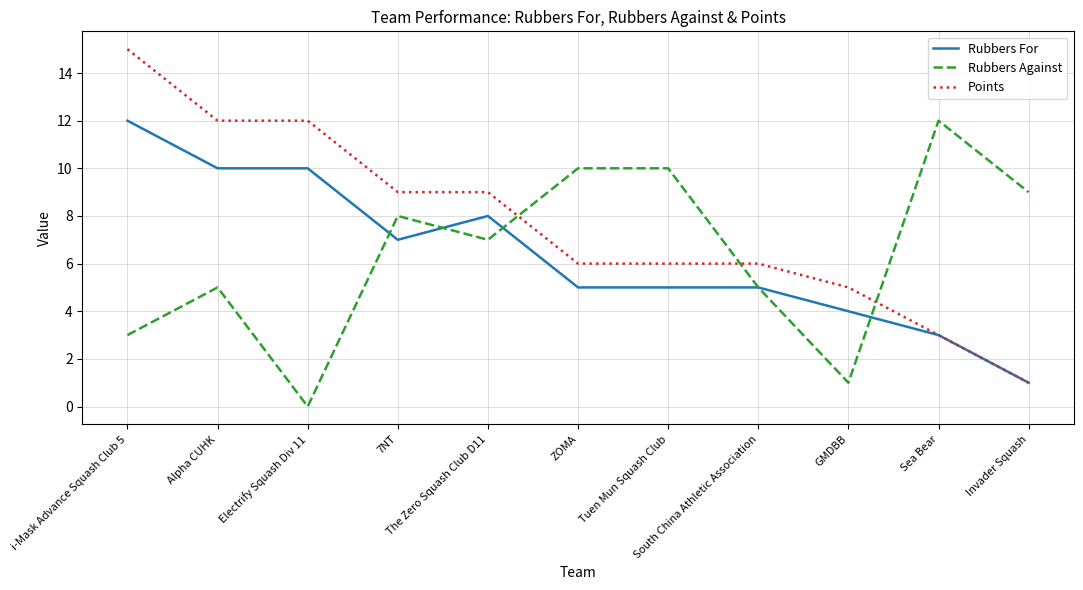

What is the spread (max minus min) of values at i-Mask Advance Squash Club 5?

12